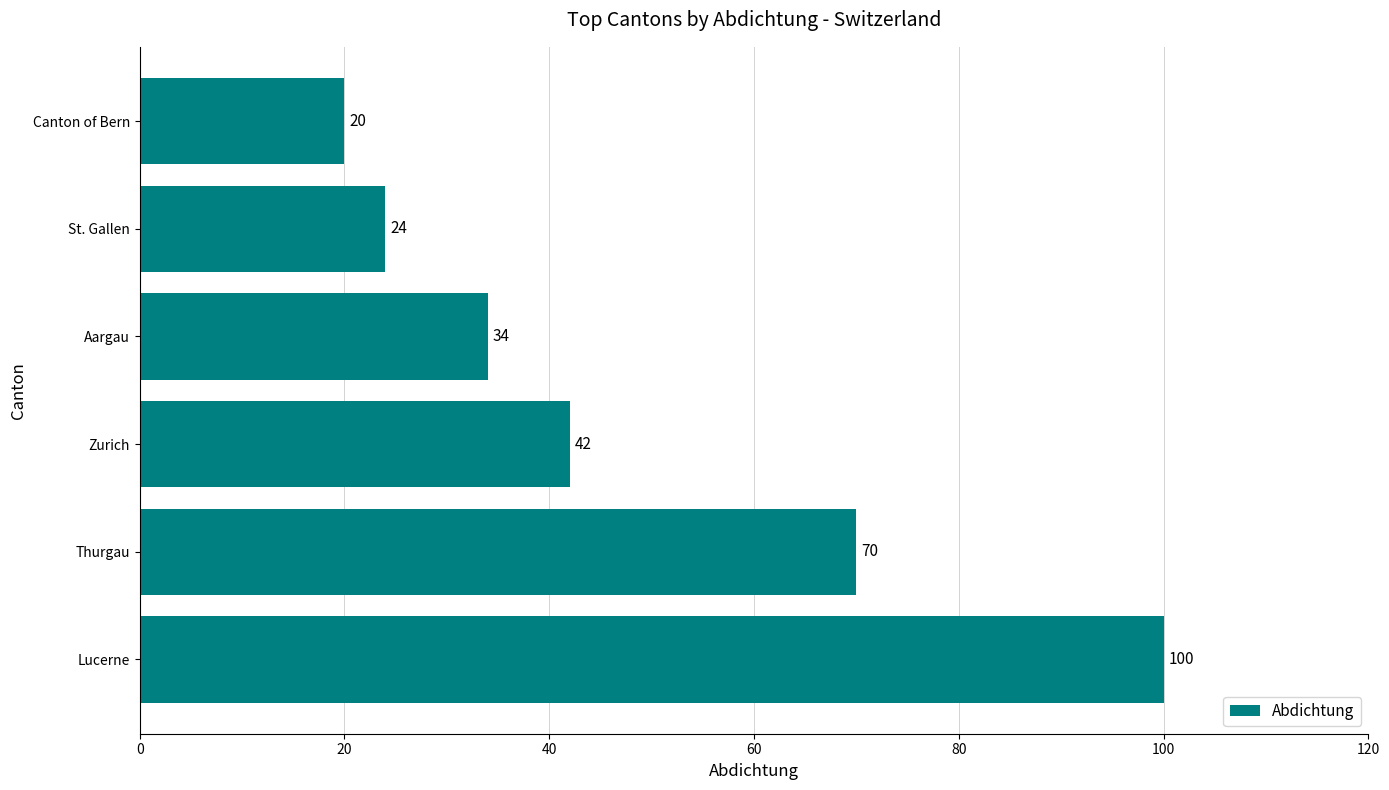

How many distinct data groups are displayed?

1